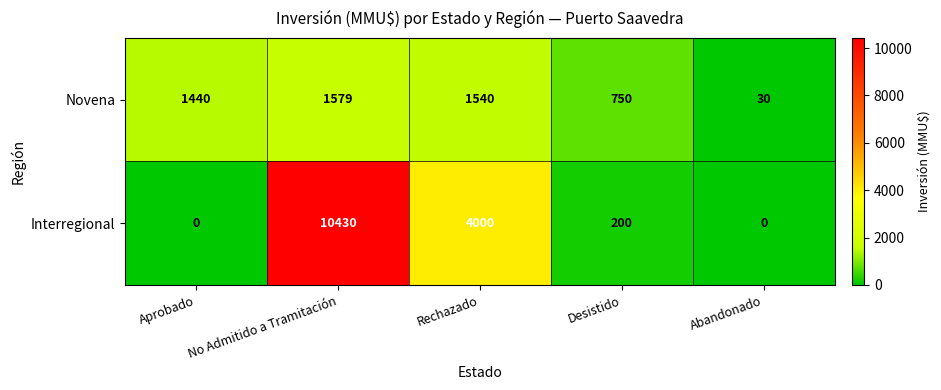

What is the maximum value for Novena?

1579